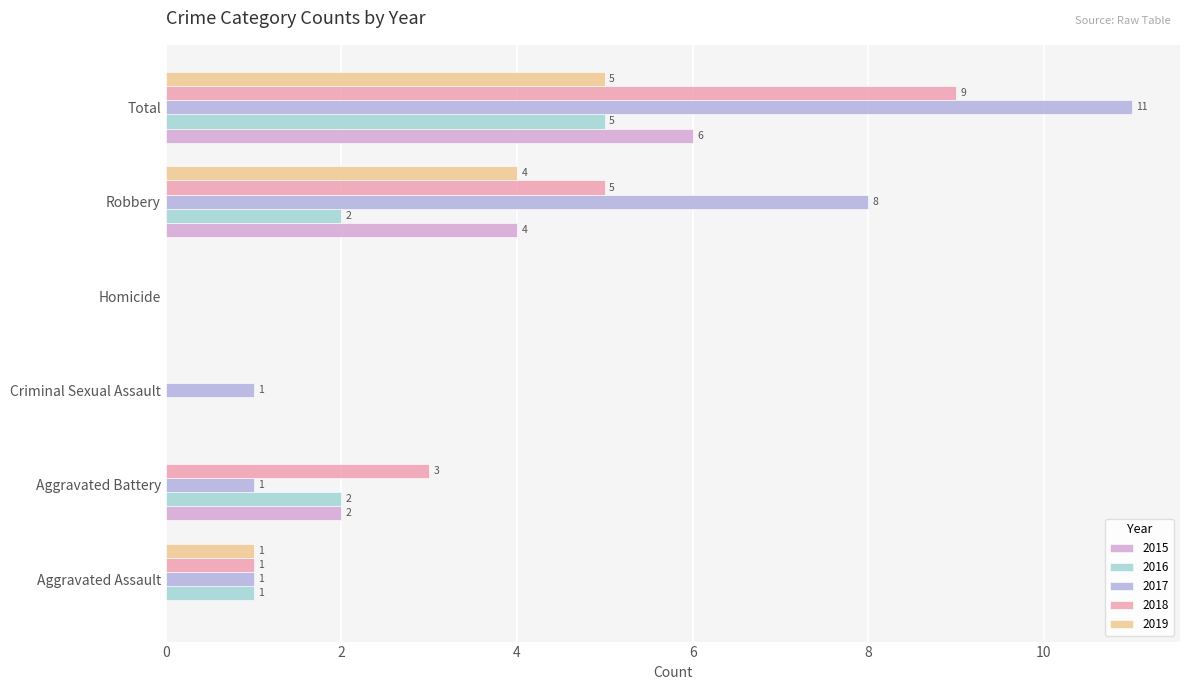

True or false: 2018 has a value of 2 at Robbery.

False